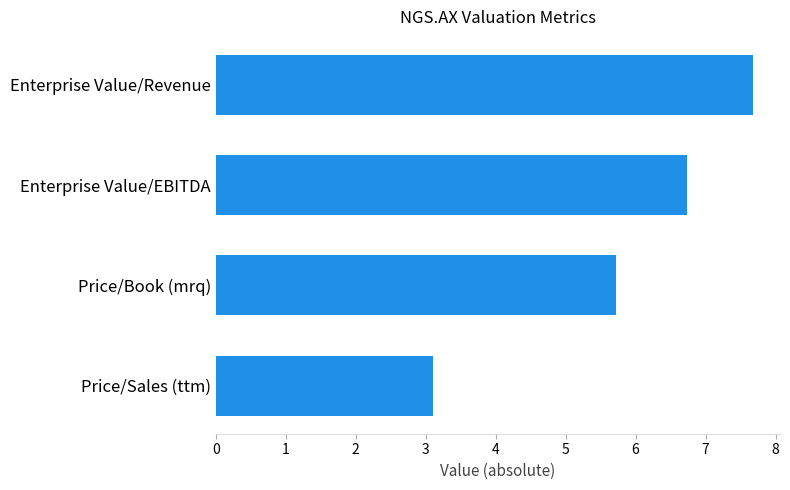

How many data points are above 6?

2